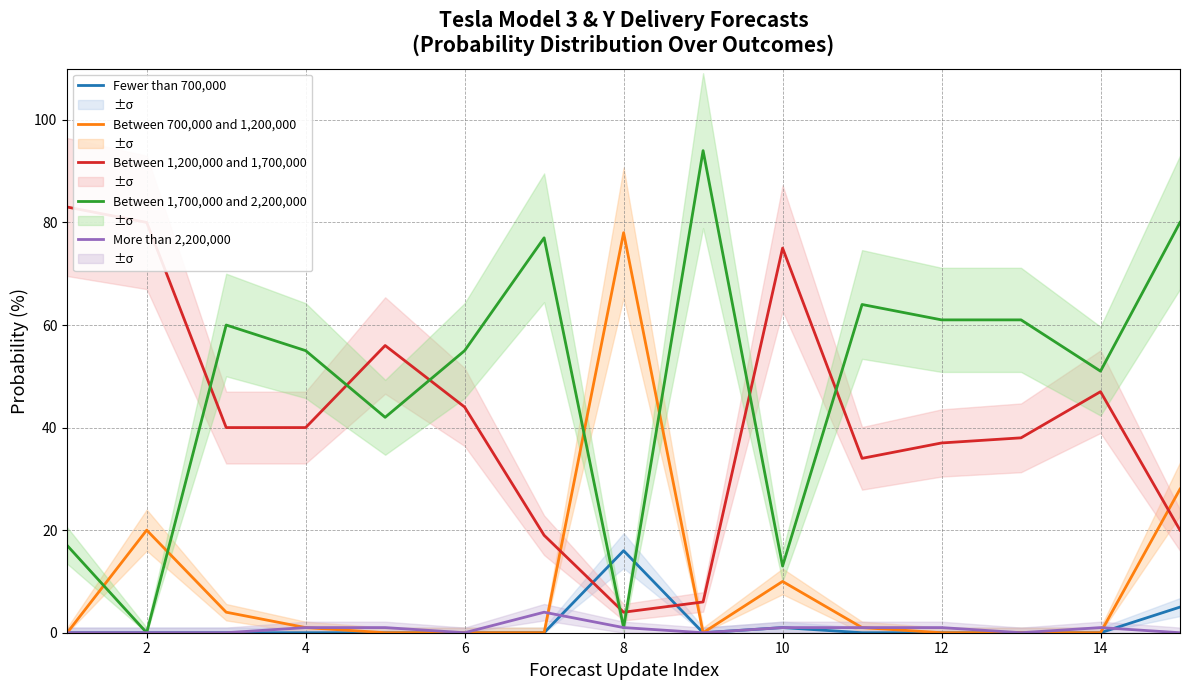

True or false: Between 1,200,000 and 1,700,000 and Fewer than 700,000 cross at least once.

True